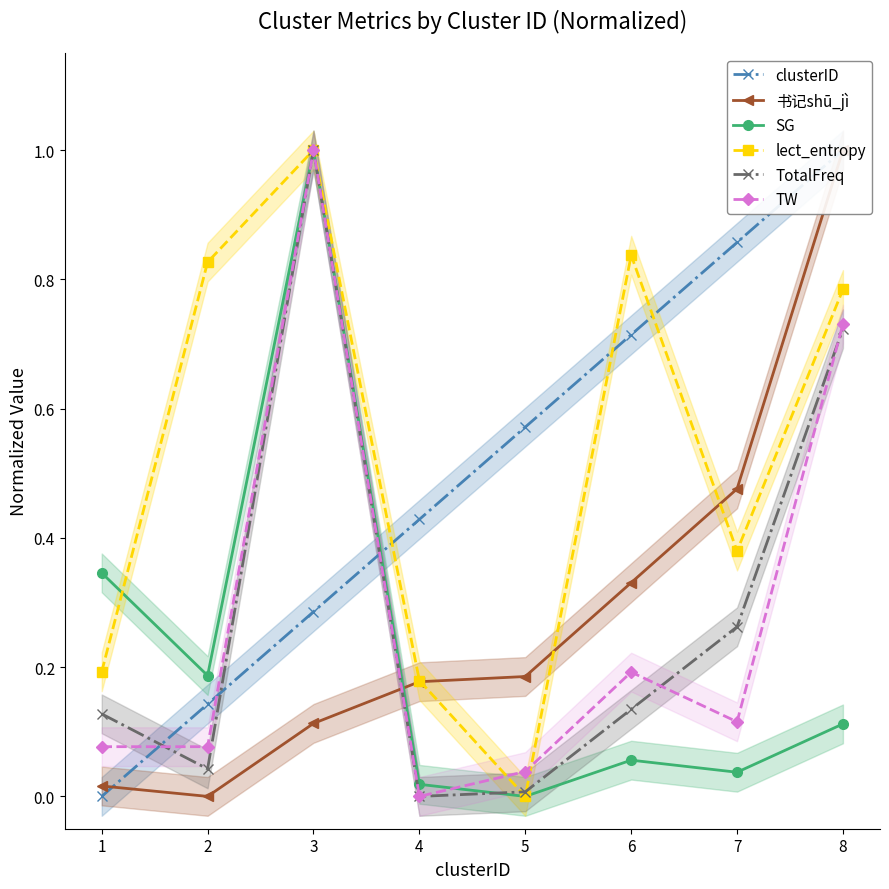

List the labels in order of 书记shū_jì value, smallest first.

2, 1, 3, 4, 5, 6, 7, 8